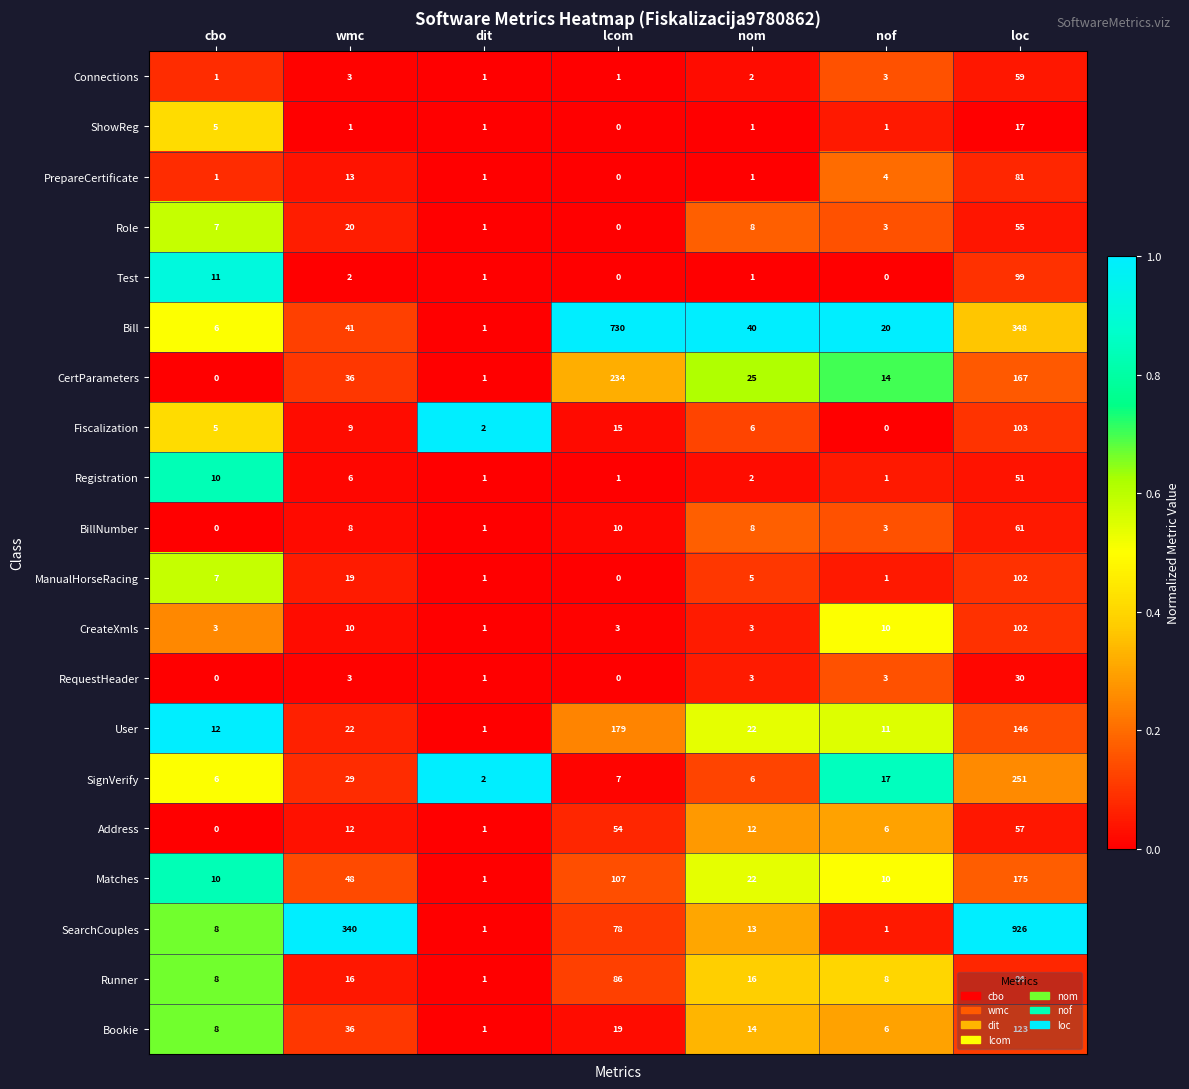

At which category is the sum across all series the highest?

loc